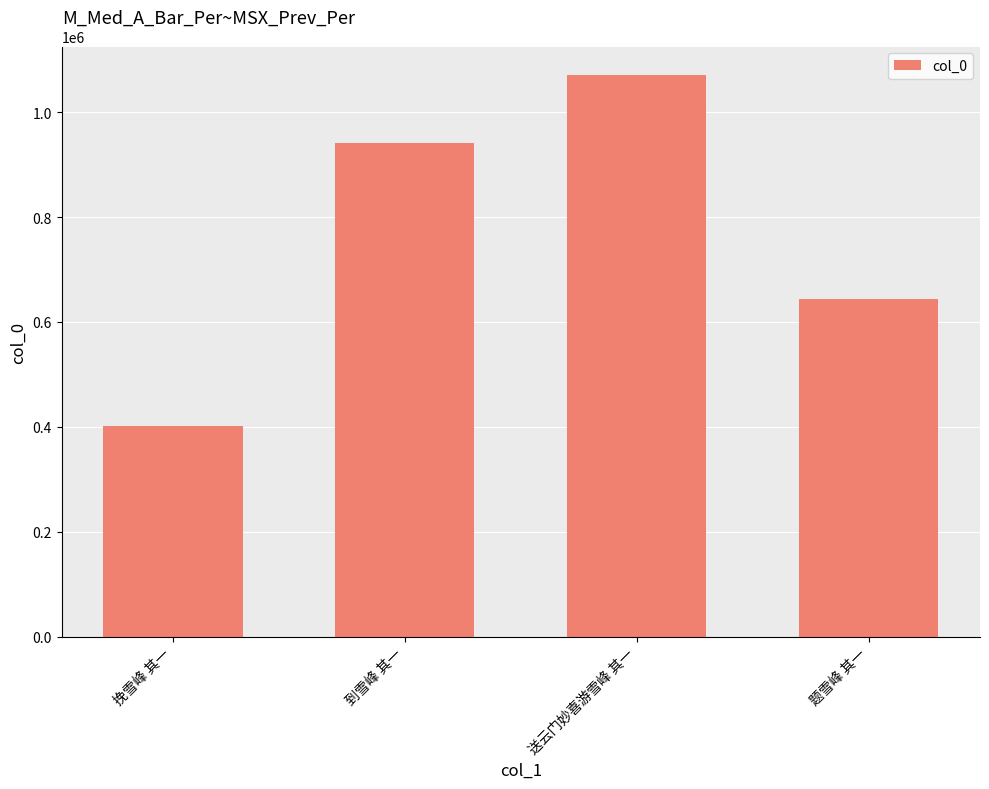

What is the label of the 3rd bar from the right?

到雪峰 其一